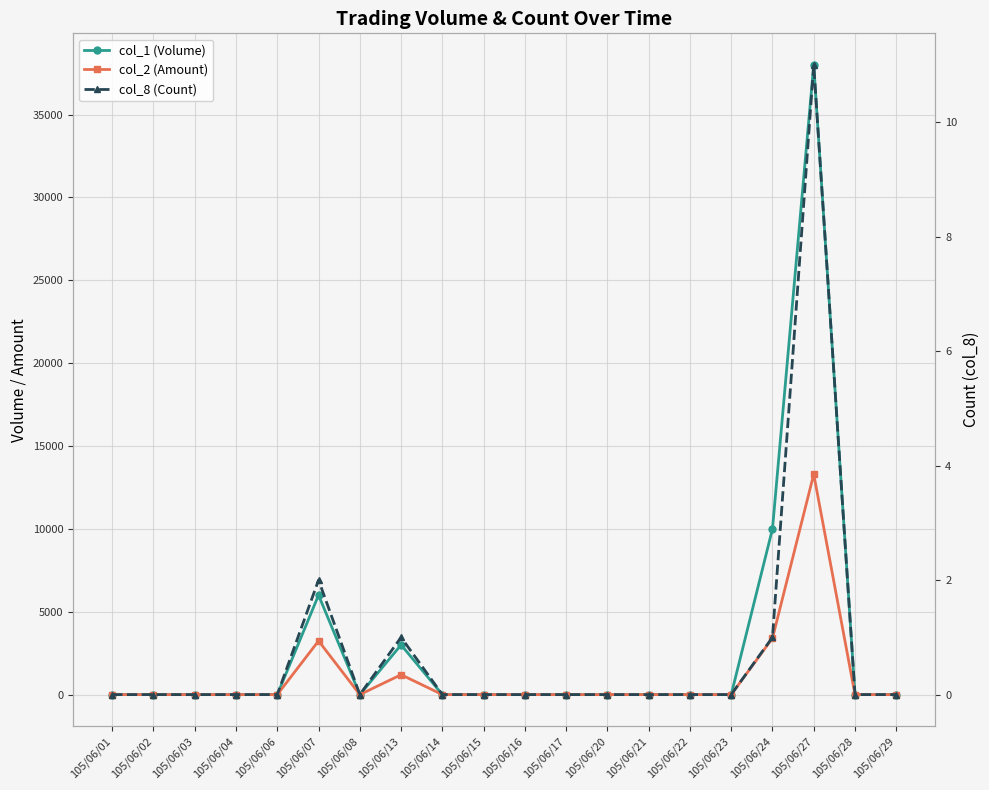

What is the sum of the col_1 (Volume) values at 105/06/24 and 105/06/16?

10000